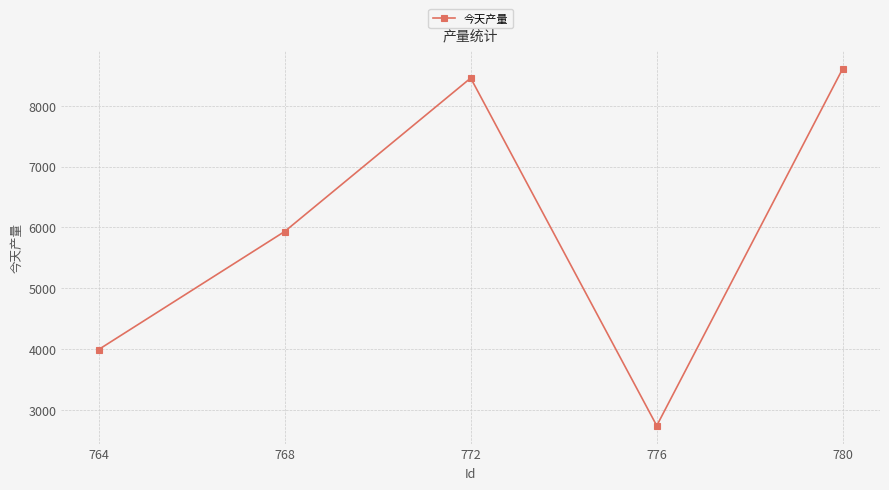

Between 764 and 772, which is larger?

772